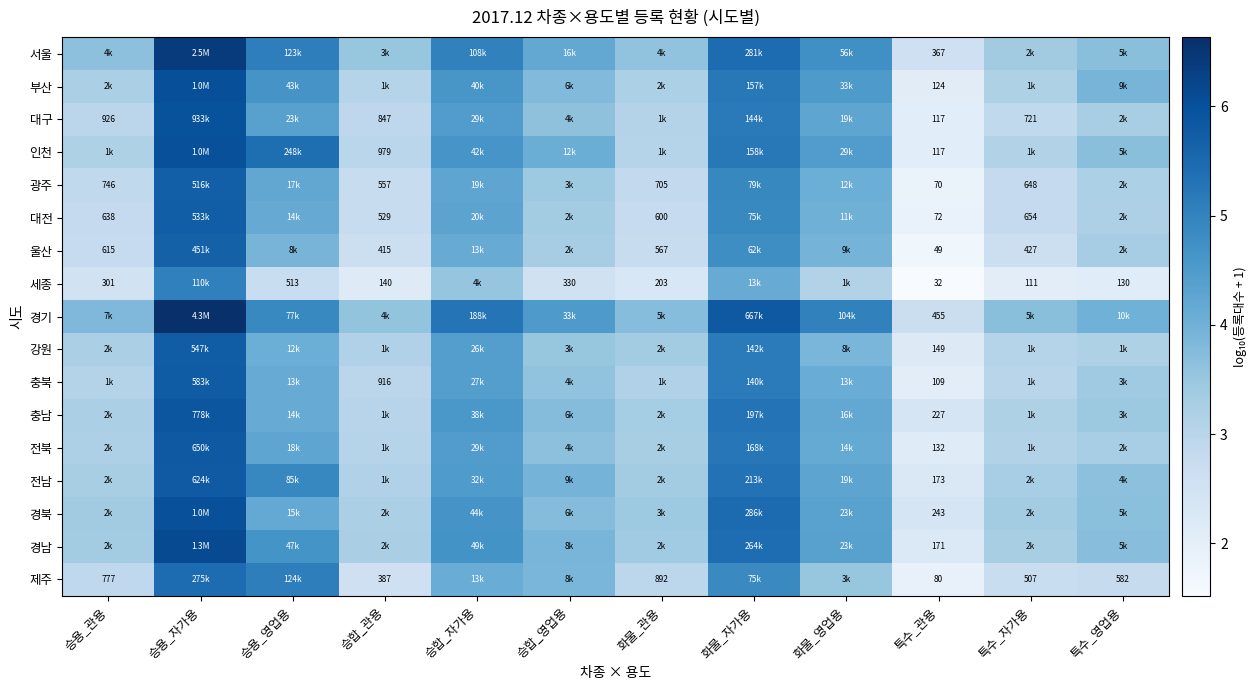

Is the value of 충북 at 승합_관용 greater than the value of 울산 at 특수_자가용?

Yes